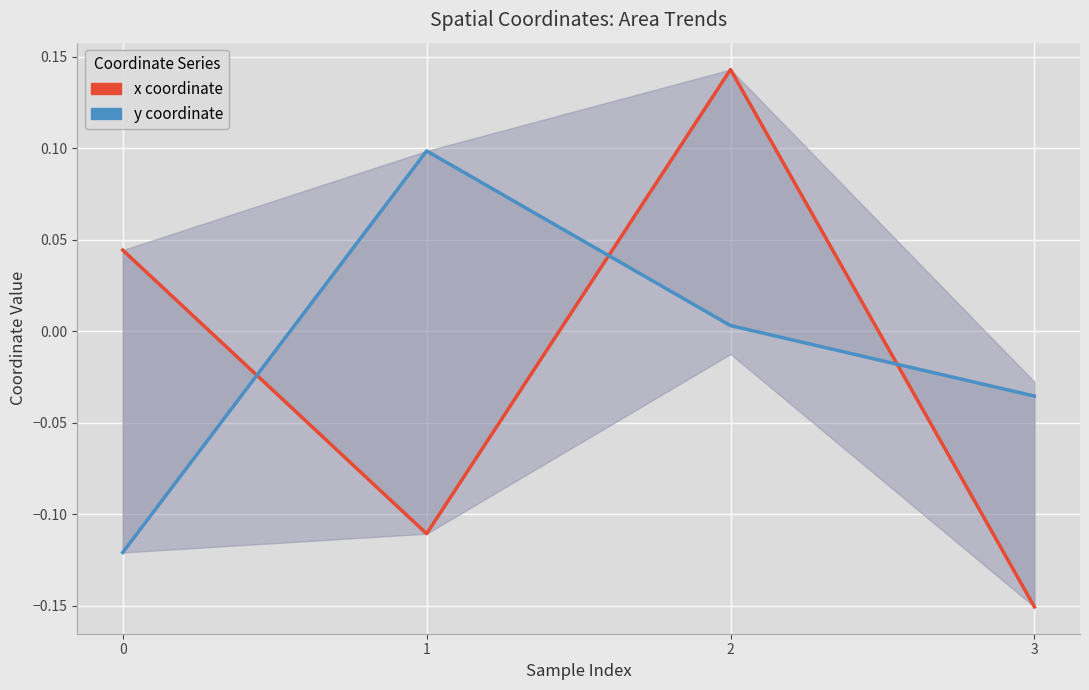

Count the number of categories in the chart.

4